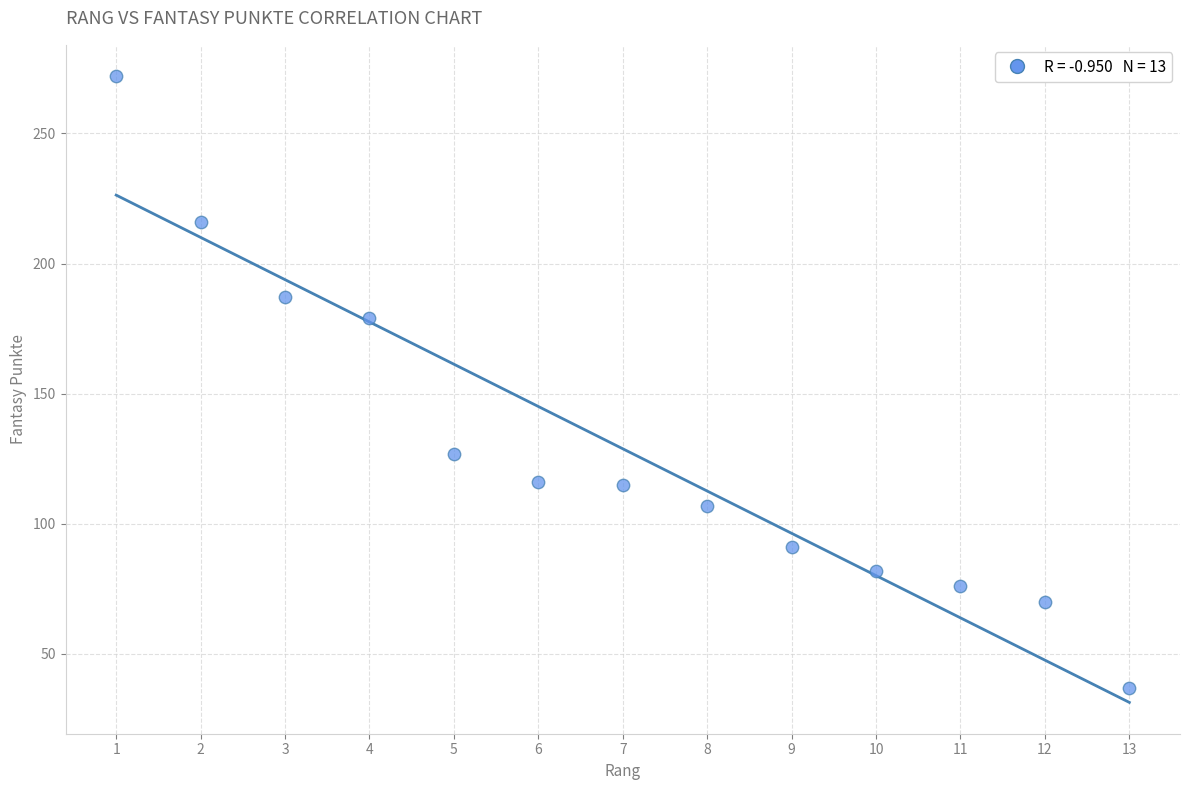

What is the range of Y values (max minus min)?

235